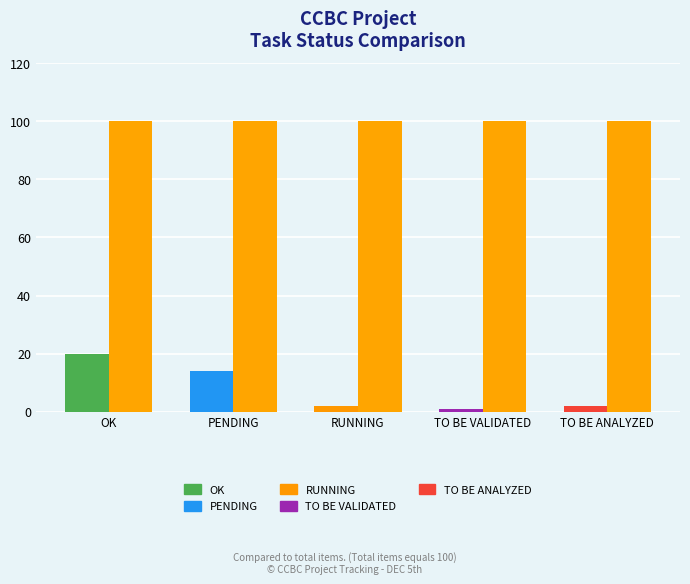

What is the difference between the highest and lowest values at OK?

80